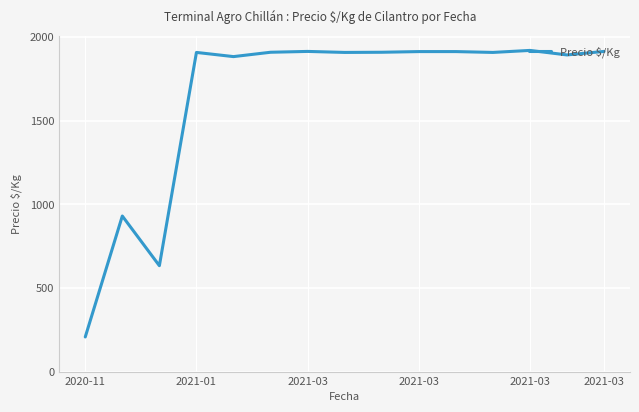

What is the smallest value displayed?

207